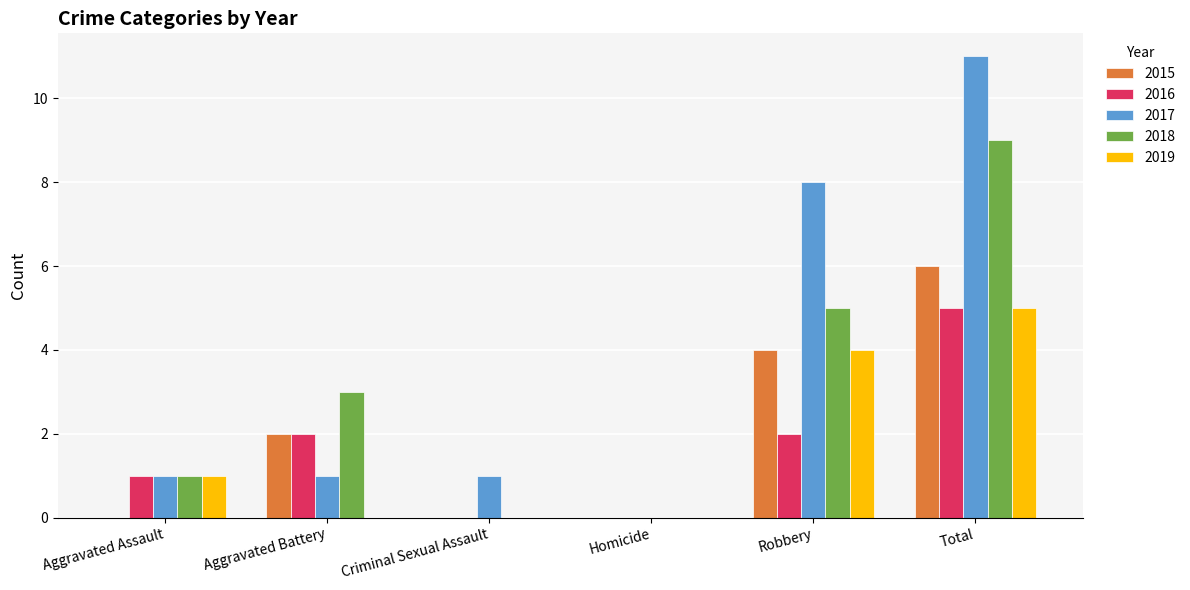

Which series has the largest range (max minus min)?

2017